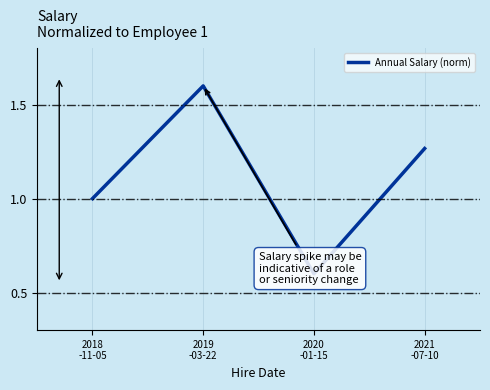

The value at 2021
-07-10 is 1.7. True or false?

False